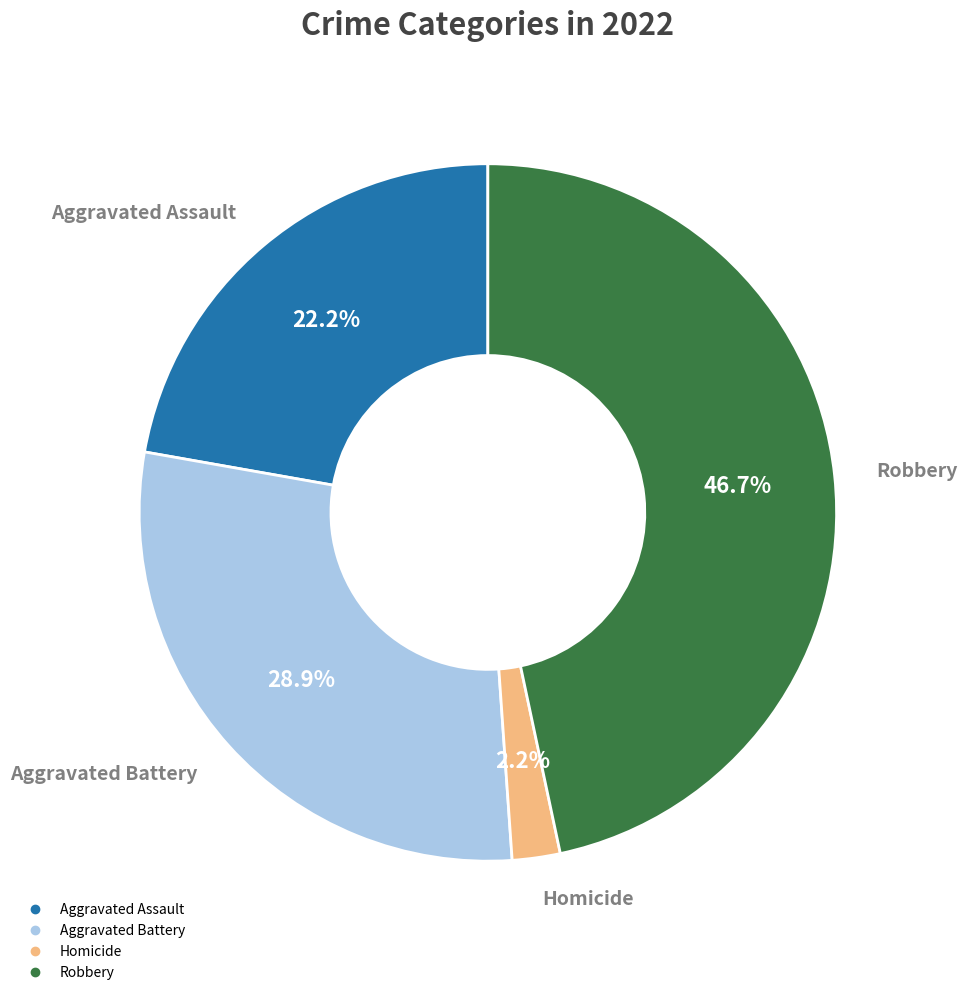

Is there a majority slice in this chart?

No